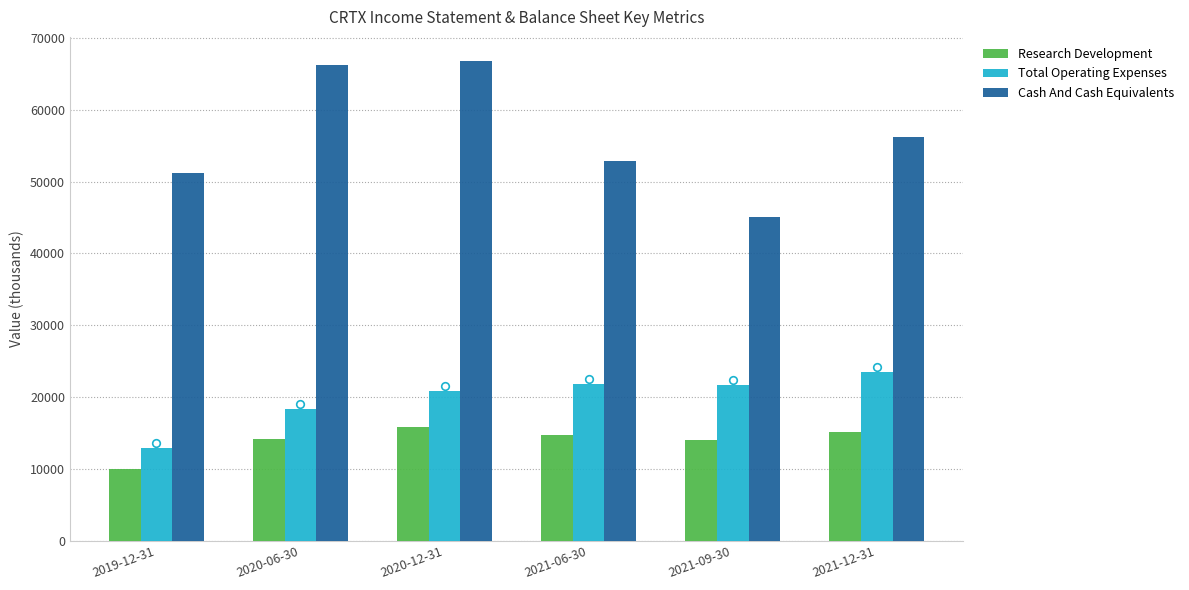

Which series reaches the minimum Y coordinate?

Research Development